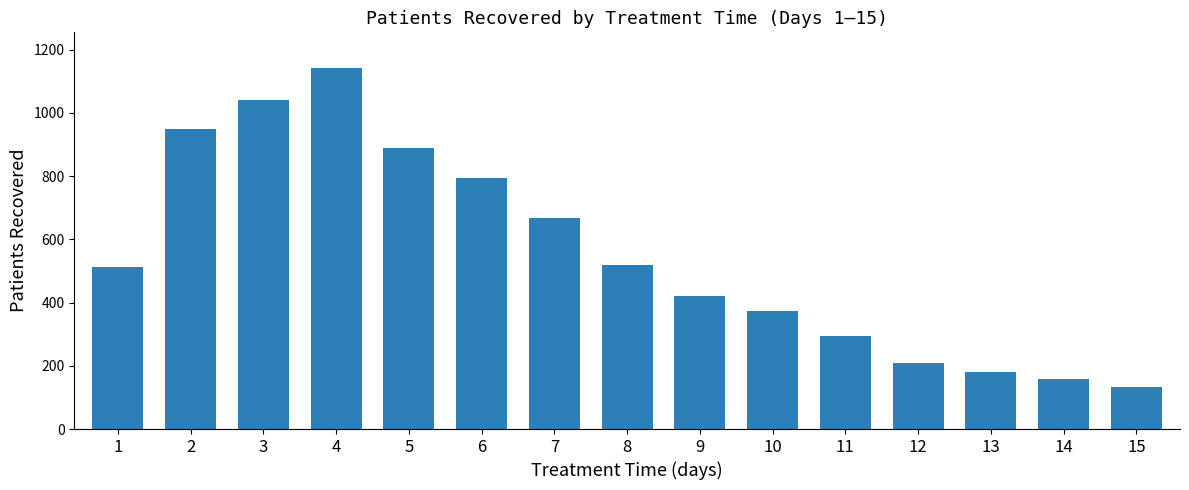

Reading left to right, transcribe all the data shown in this chart.

512	948	1042	1141	888	793	668	520	422	372	293	210	182	159	132